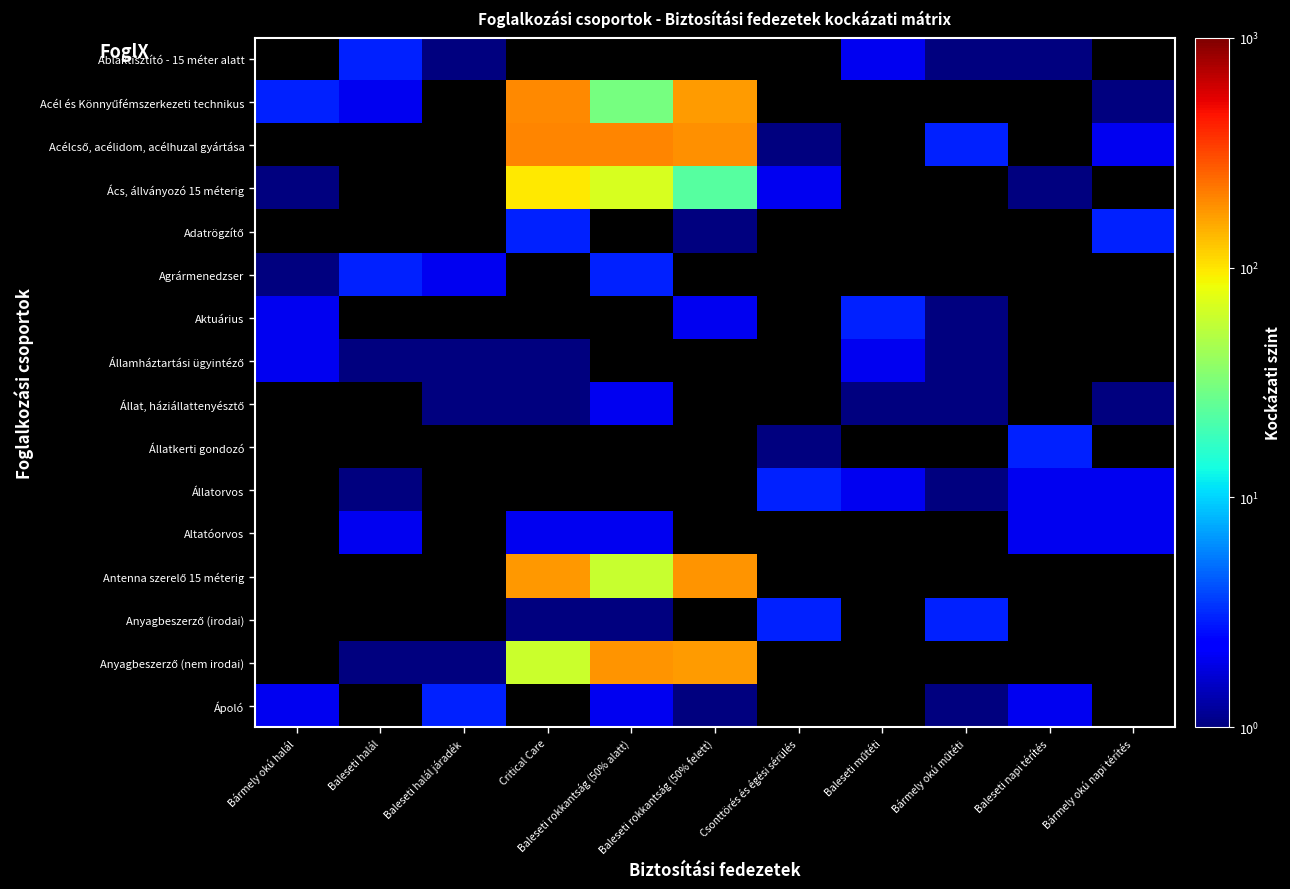

Between Bármely okú halál and Critical Care, which is larger?

Bármely okú halál